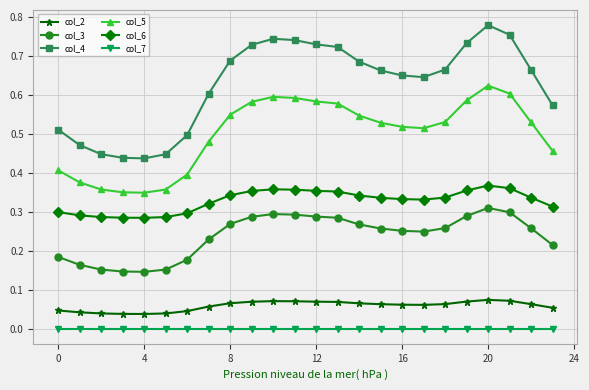

Which series has the widest spread of values?

col_4